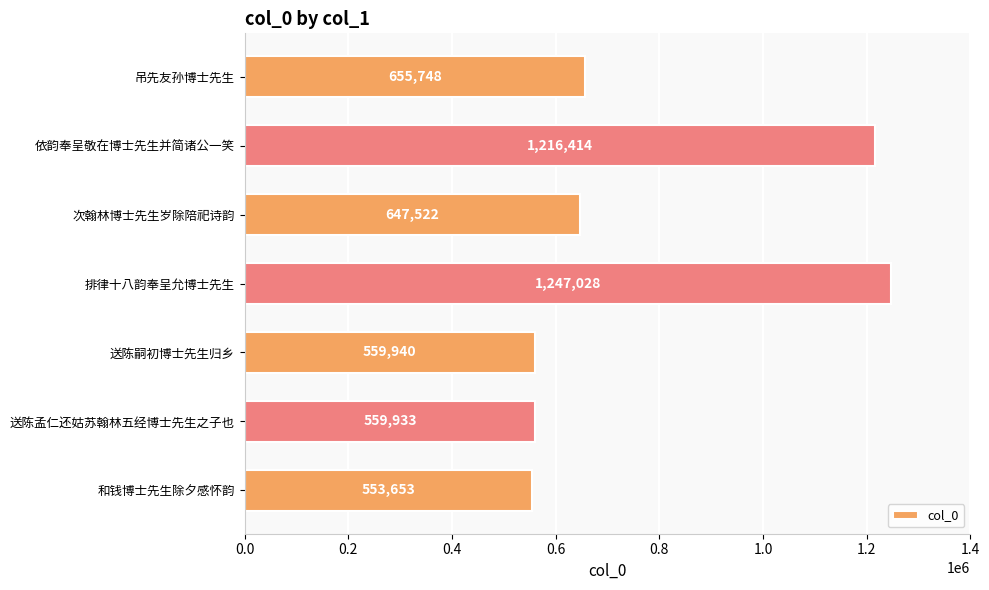

Which label corresponds to the smallest value in the chart?

和钱博士先生除夕感怀韵